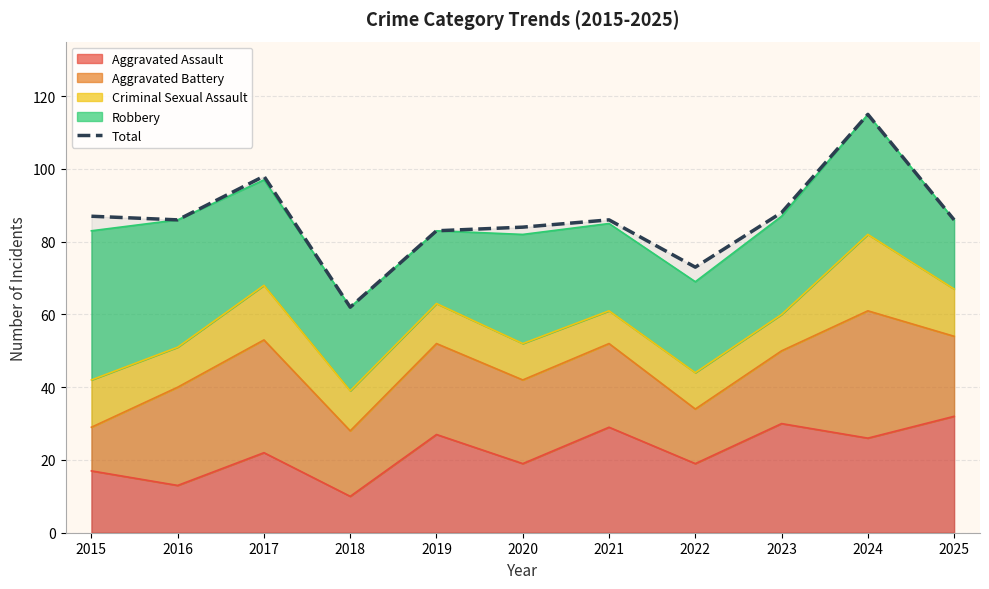

Which category has the highest value across all series?

2024